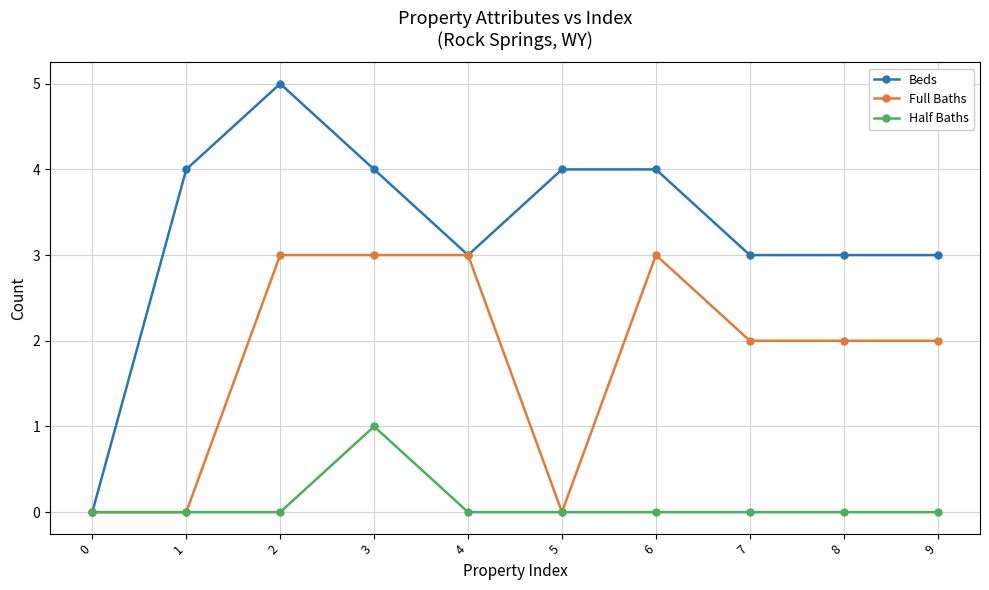

Which category has the highest value across all series?

2